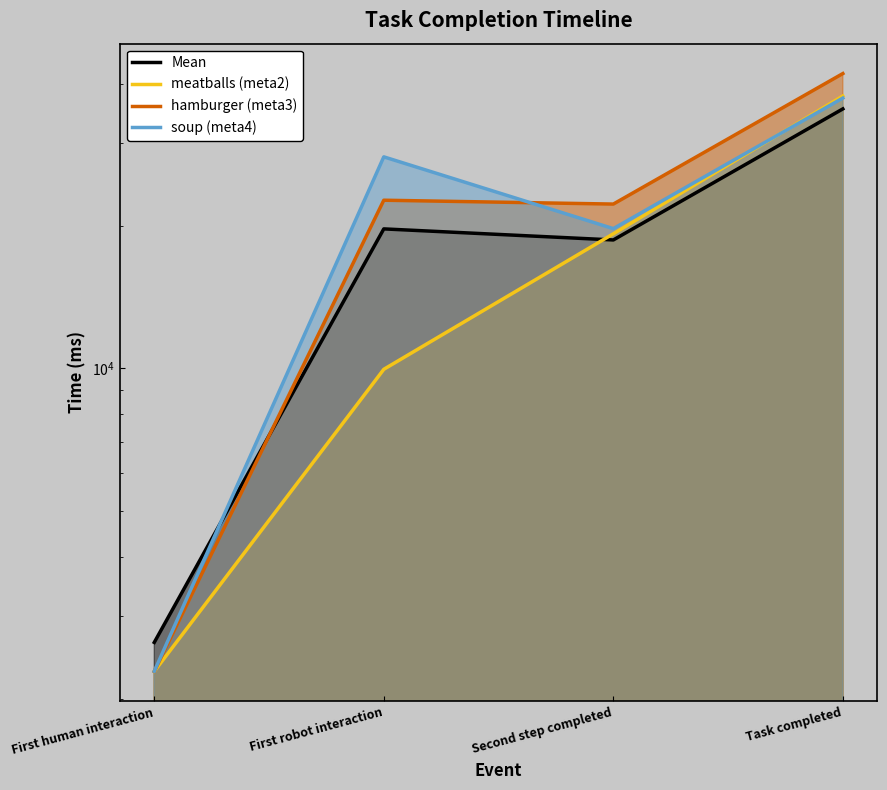

True or false: Mean has a value of 35016.8 at First robot interaction.

False